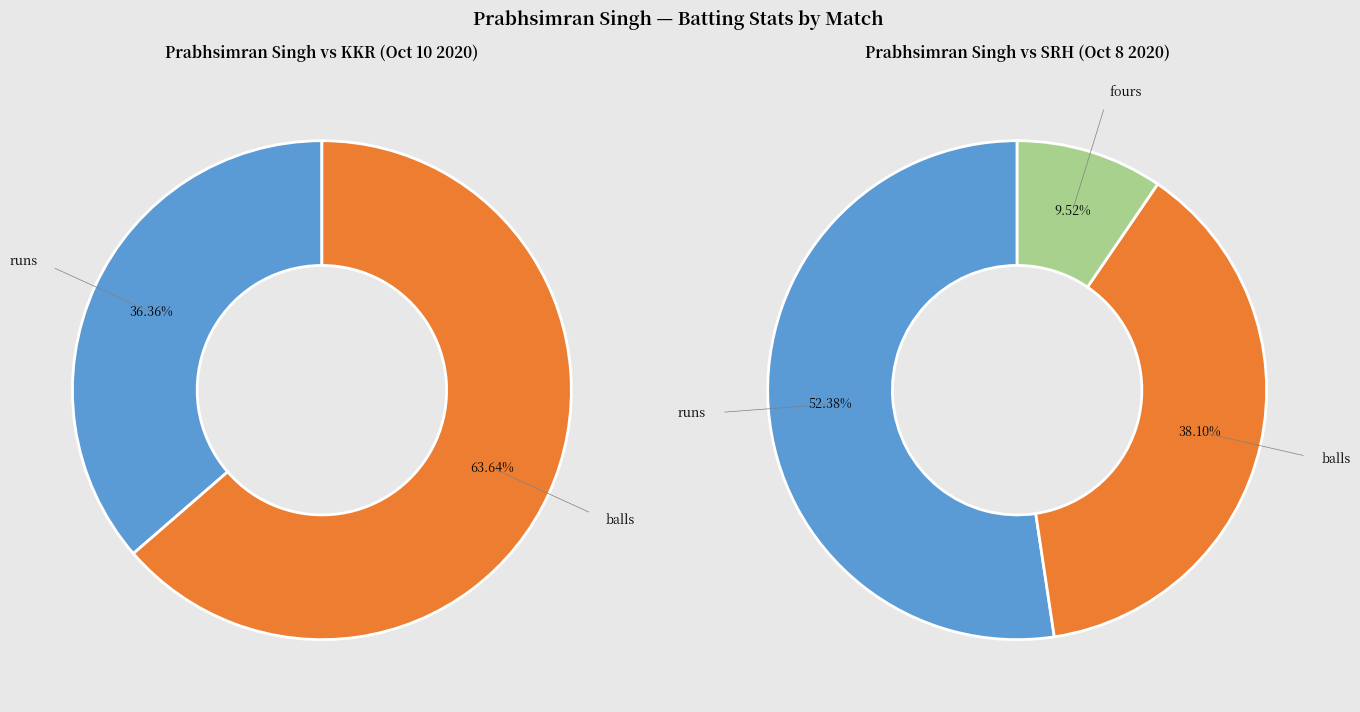

Which series has the widest spread of values?

vs Sunrisers Hyderabad (Oct 8)